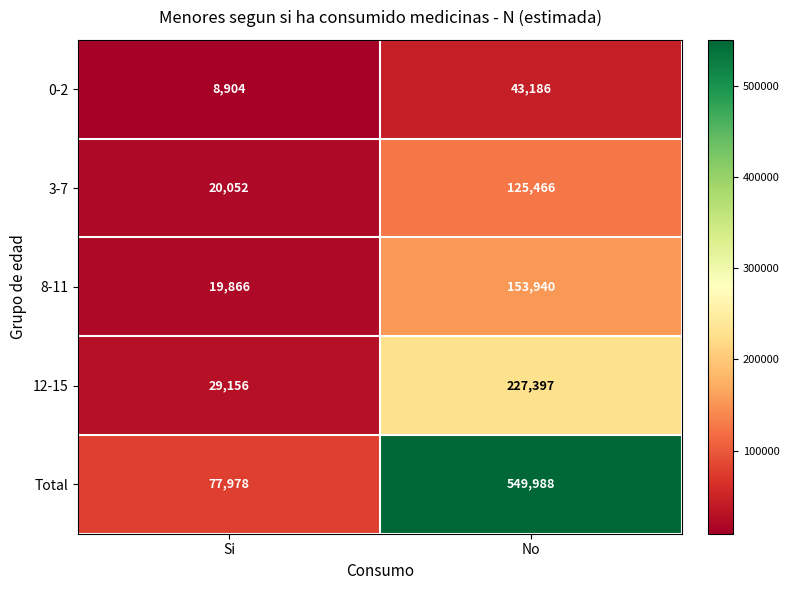

At which category is the sum across all series the highest?

No